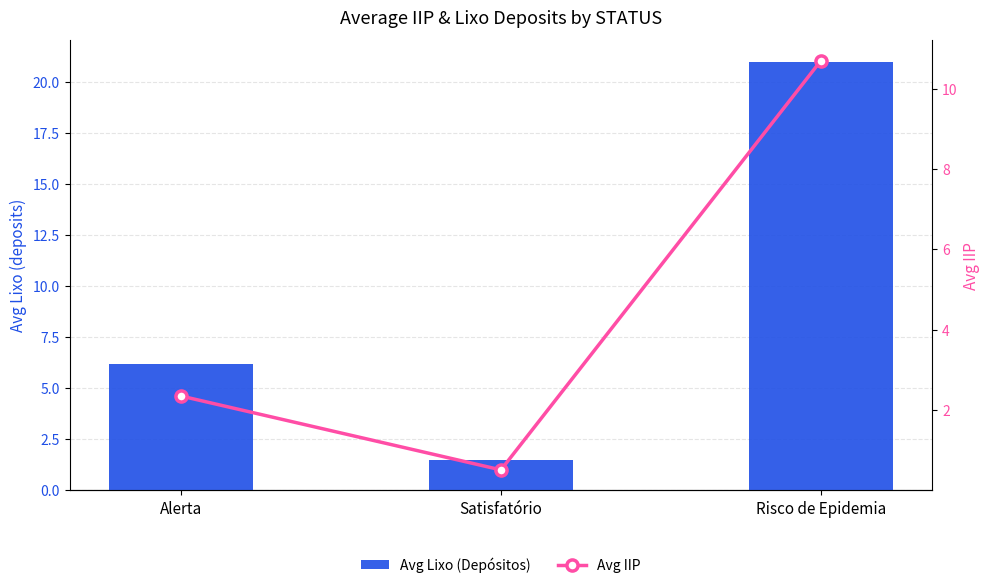

What are all the series names shown in the legend?

Avg Lixo (Depósitos), Avg IIP